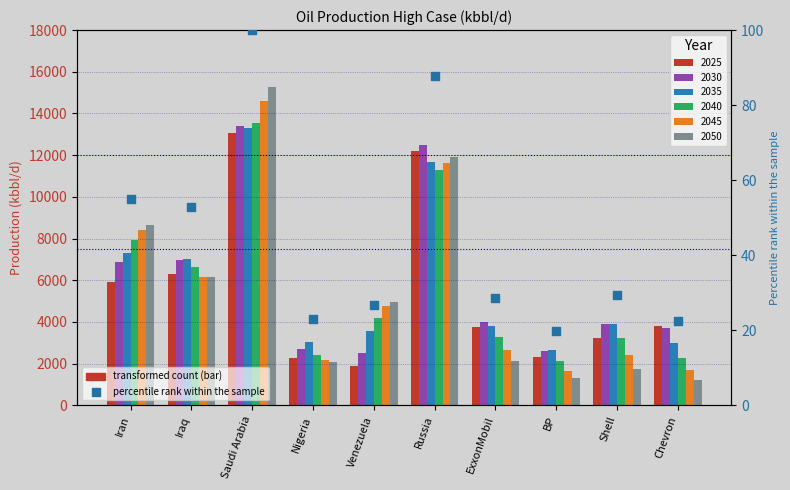

What is the change in value from Venezuela to Chevron?

-4.3